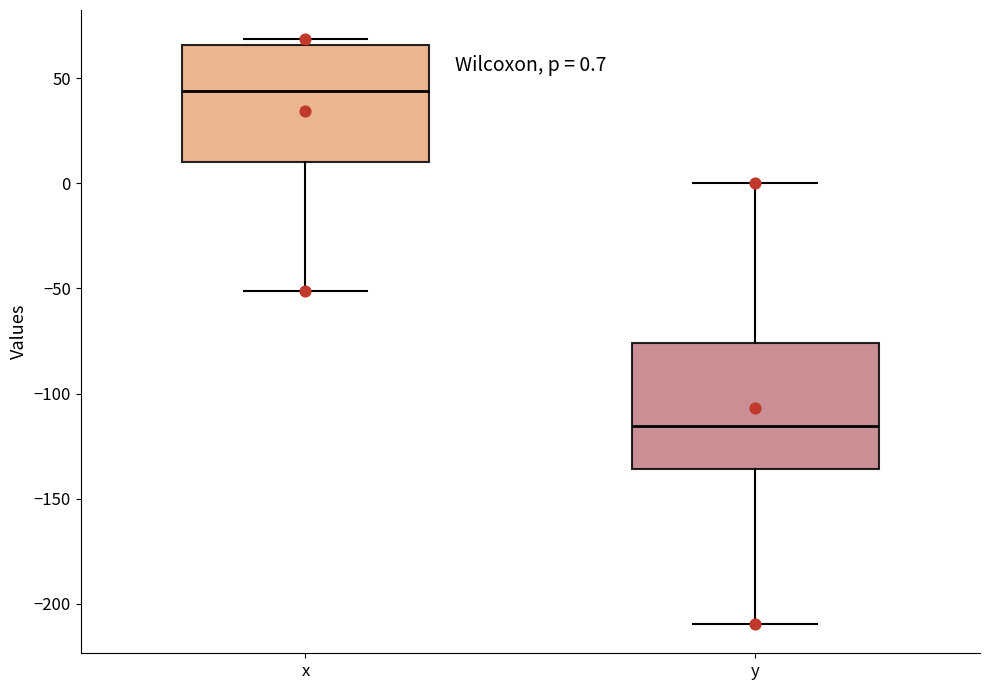

Which box has the lowest median line?

y